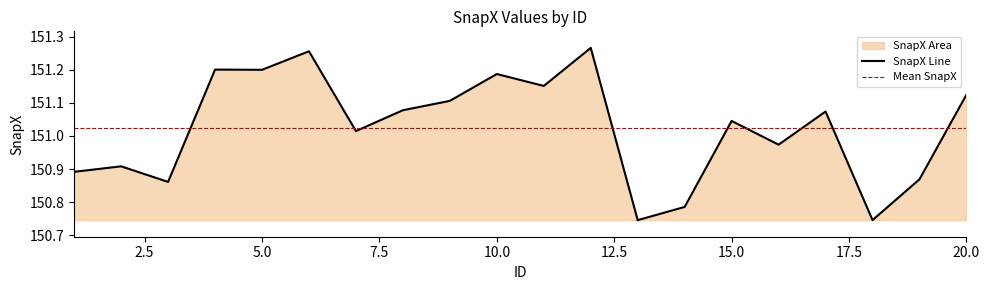

Which label corresponds to the largest value in the chart?

12